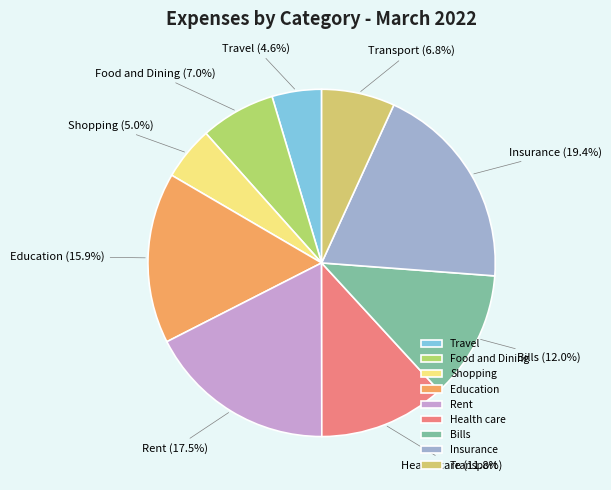

To the nearest percent, what is the combined percentage of Shopping and Transport?

12%